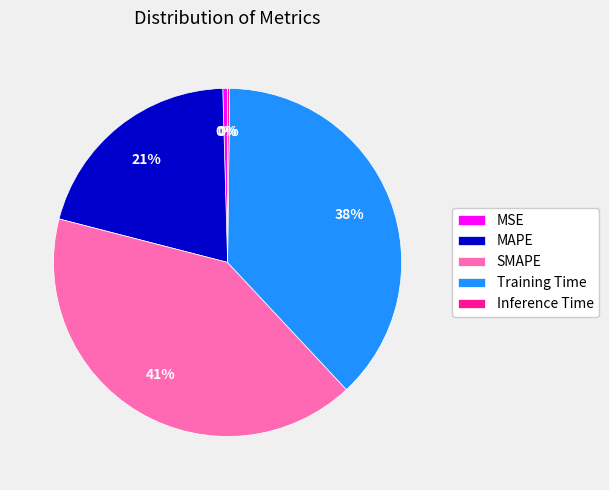

Approximately how many times larger is the value at Training Time compared to MAPE?

1.8